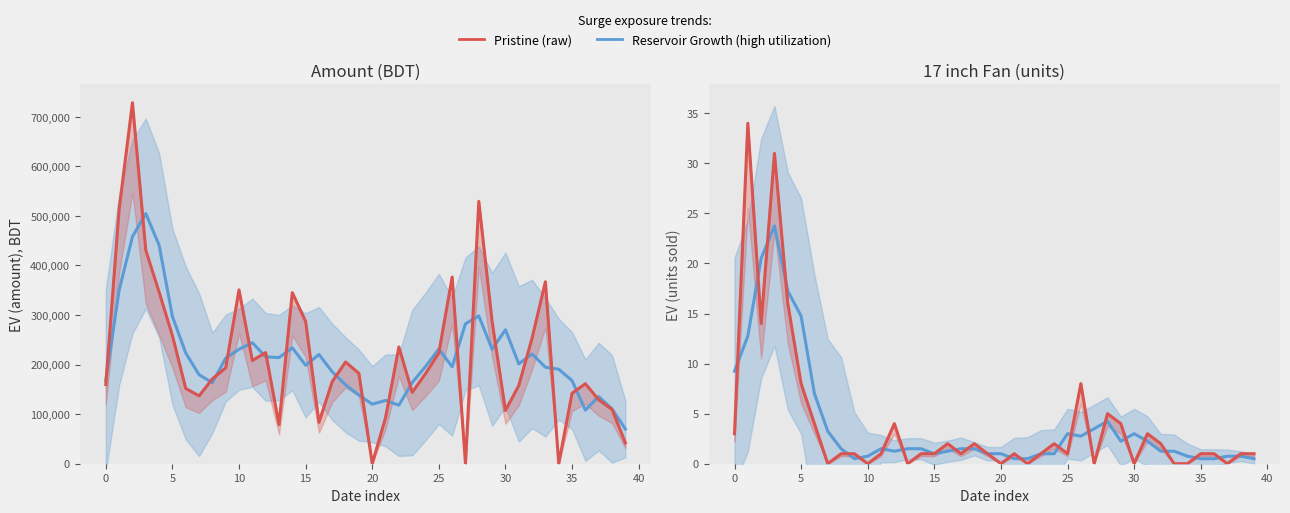

Is the value of Amount (raw) at 37 greater than the value of 17 inch Fan (raw) at 27?

Yes